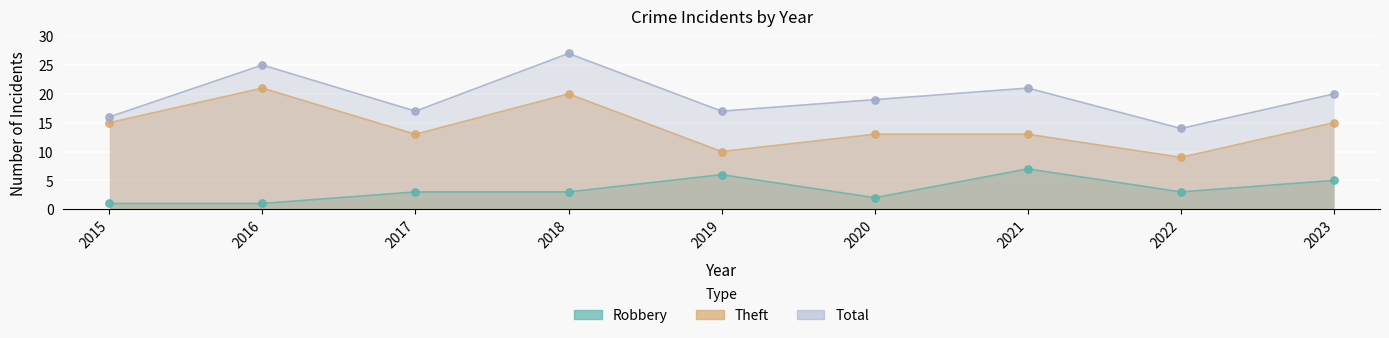

Which series contains the highest Y value?

Total